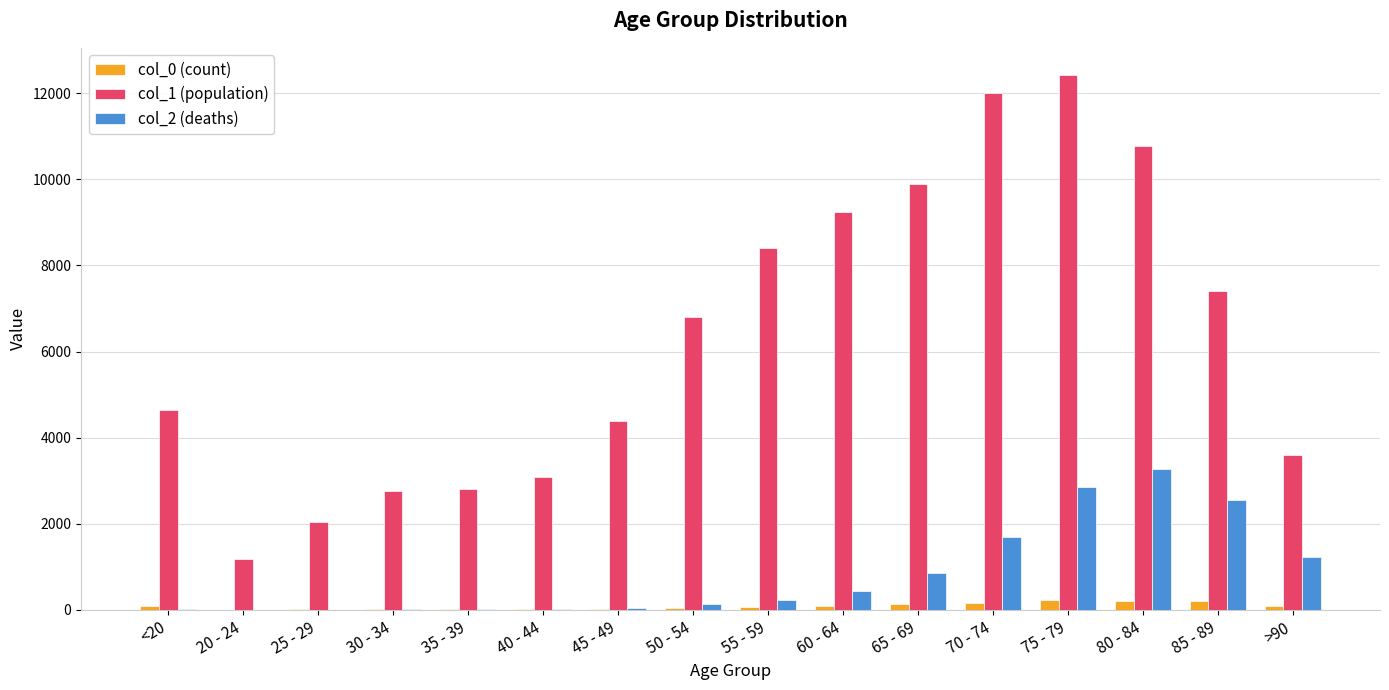

What are all the series names shown in the legend?

col_0 (count), col_1 (population), col_2 (deaths)